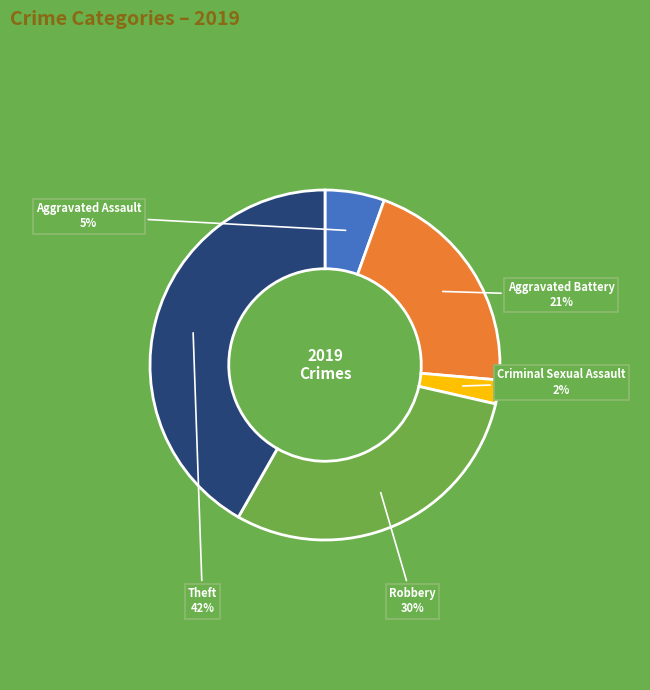

Is there any slice that represents more than half of the pie?

No